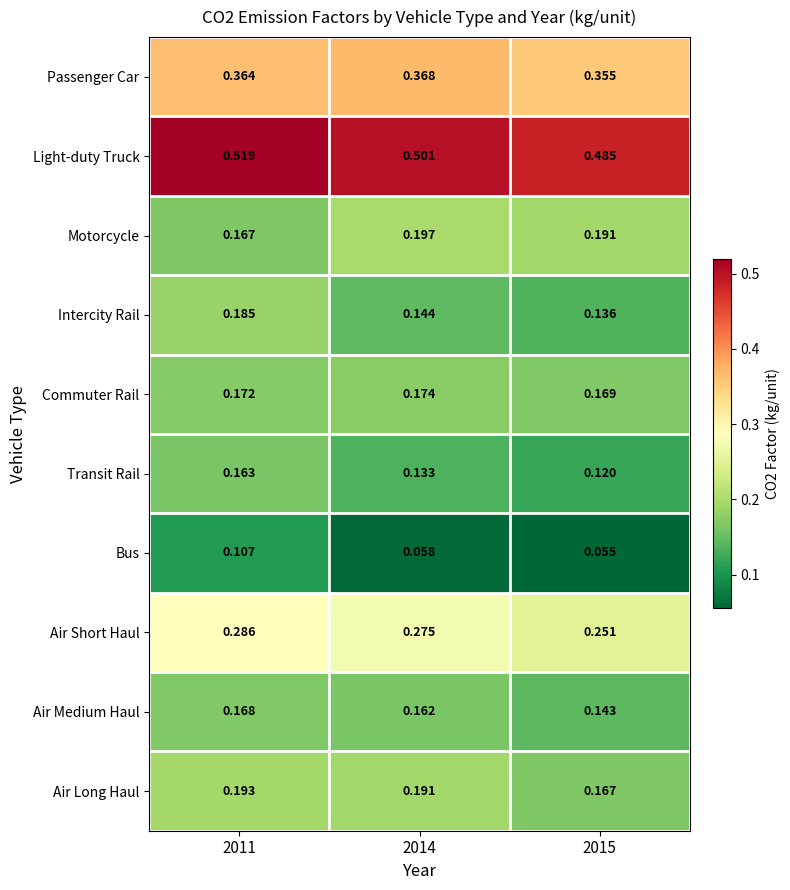

Rank the series at 2014 from highest to lowest value.

Light-duty Truck, Passenger Car, Air Short Haul, Motorcycle, Air Long Haul, Commuter Rail, Air Medium Haul, Intercity Rail, Transit Rail, Bus